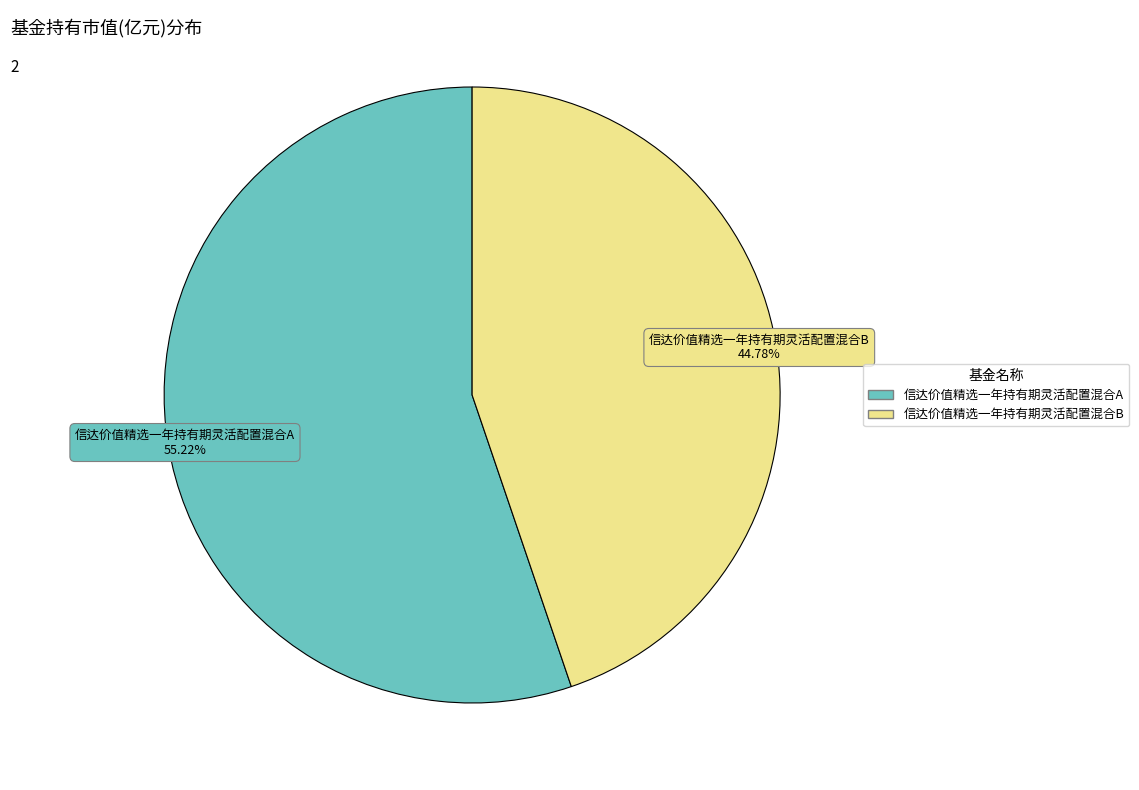

To the nearest percent, what percentage of the pie is 信达价值精选一年持有期灵活配置混合B?

45%